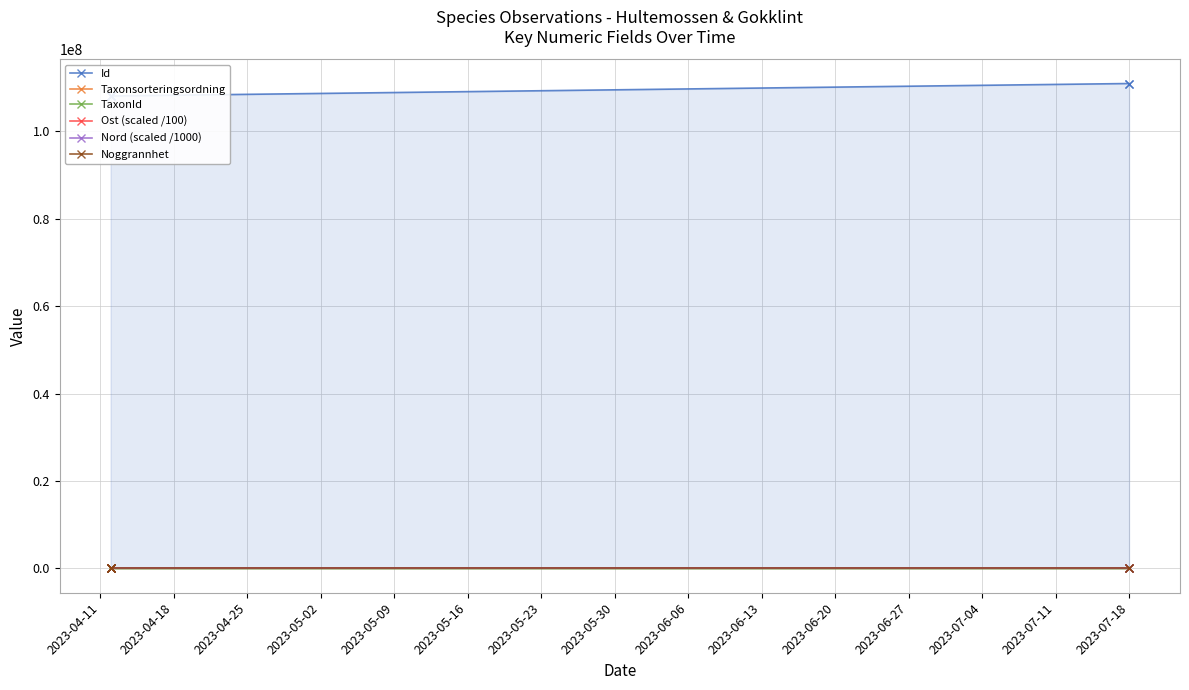

True or false: Id has a value of 174077051.5 at 2023-04-18.

False